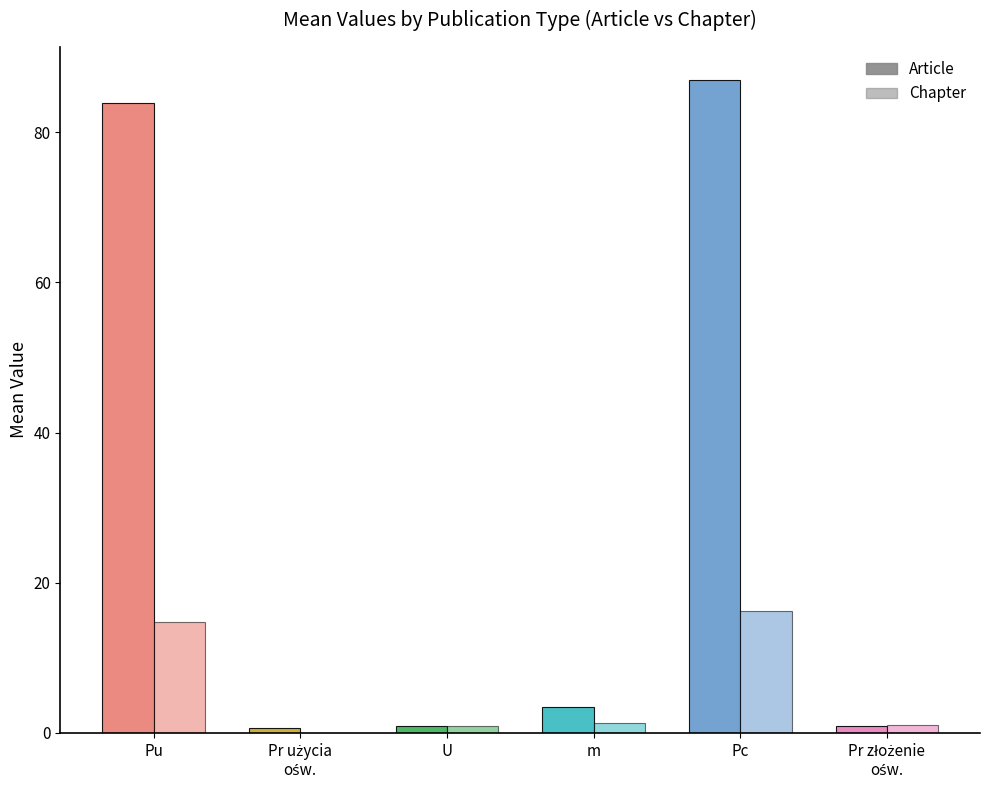

What is the label of the 5th bar from the left?

Pc